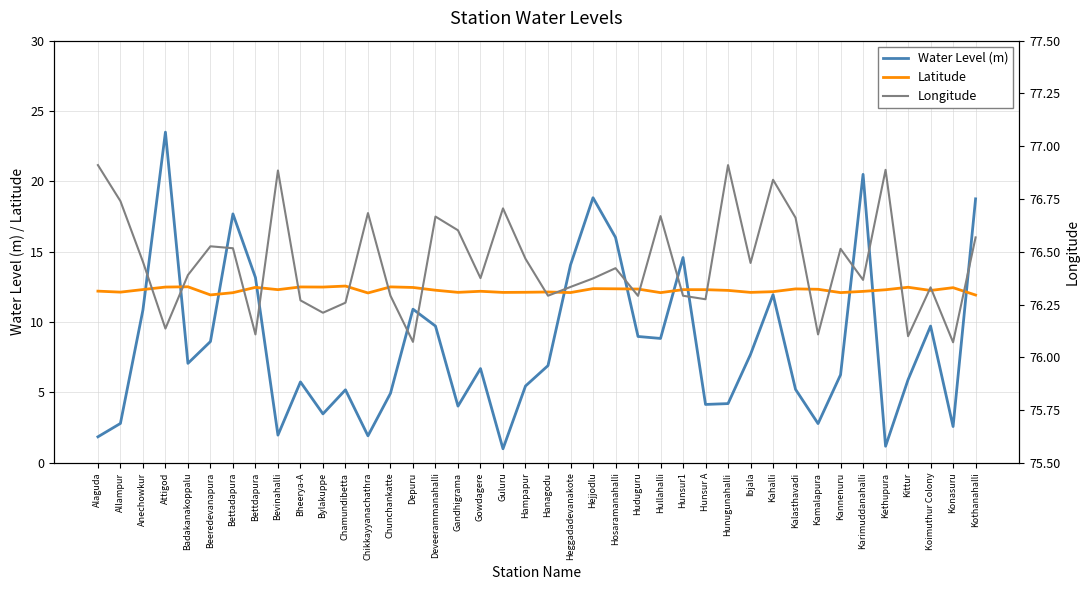

List the series in order of their peak value, highest first.

Longitude, Water Level (m), Latitude